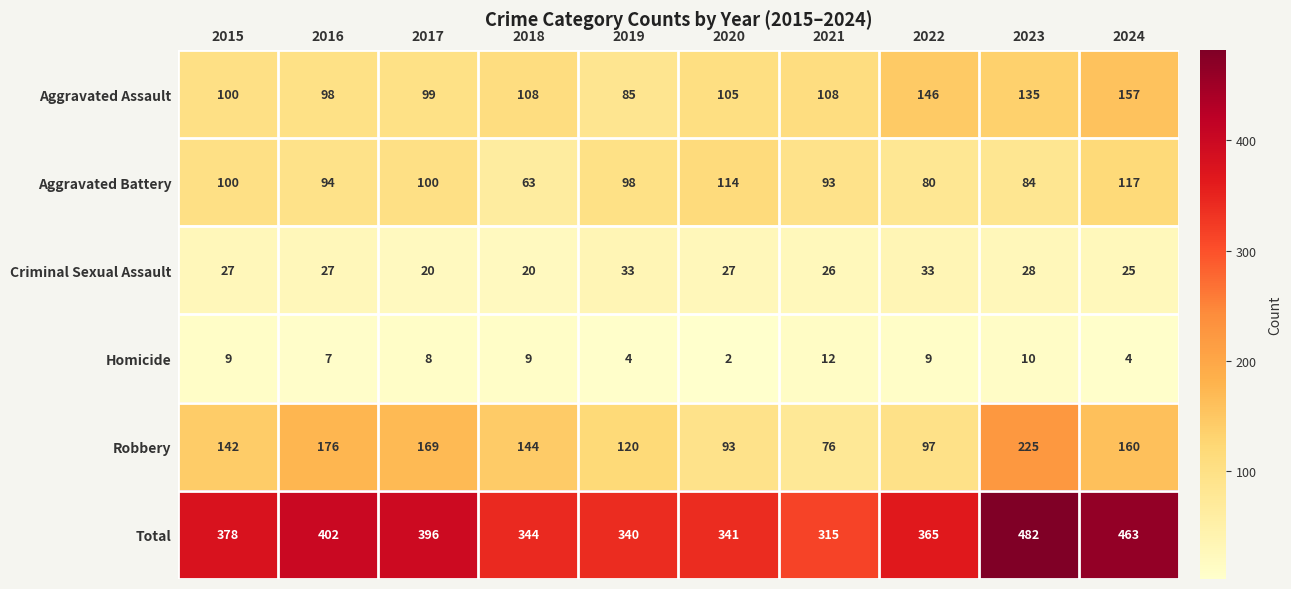

What is the difference between the highest and lowest values at 2019?

336